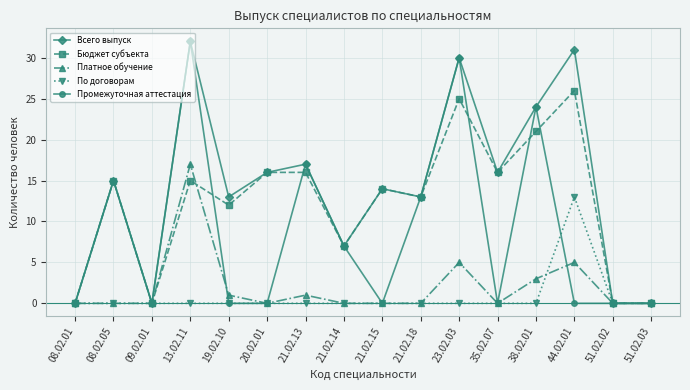

What is the sum of all По договорам values?

13